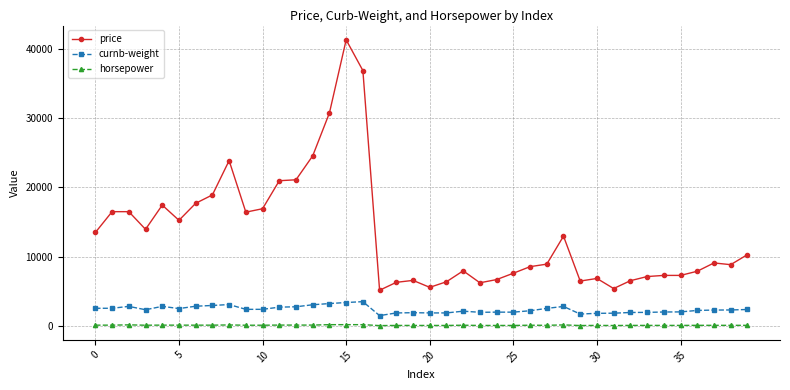

What is the value of the curnb-weight point at the 25th from the left?

1989